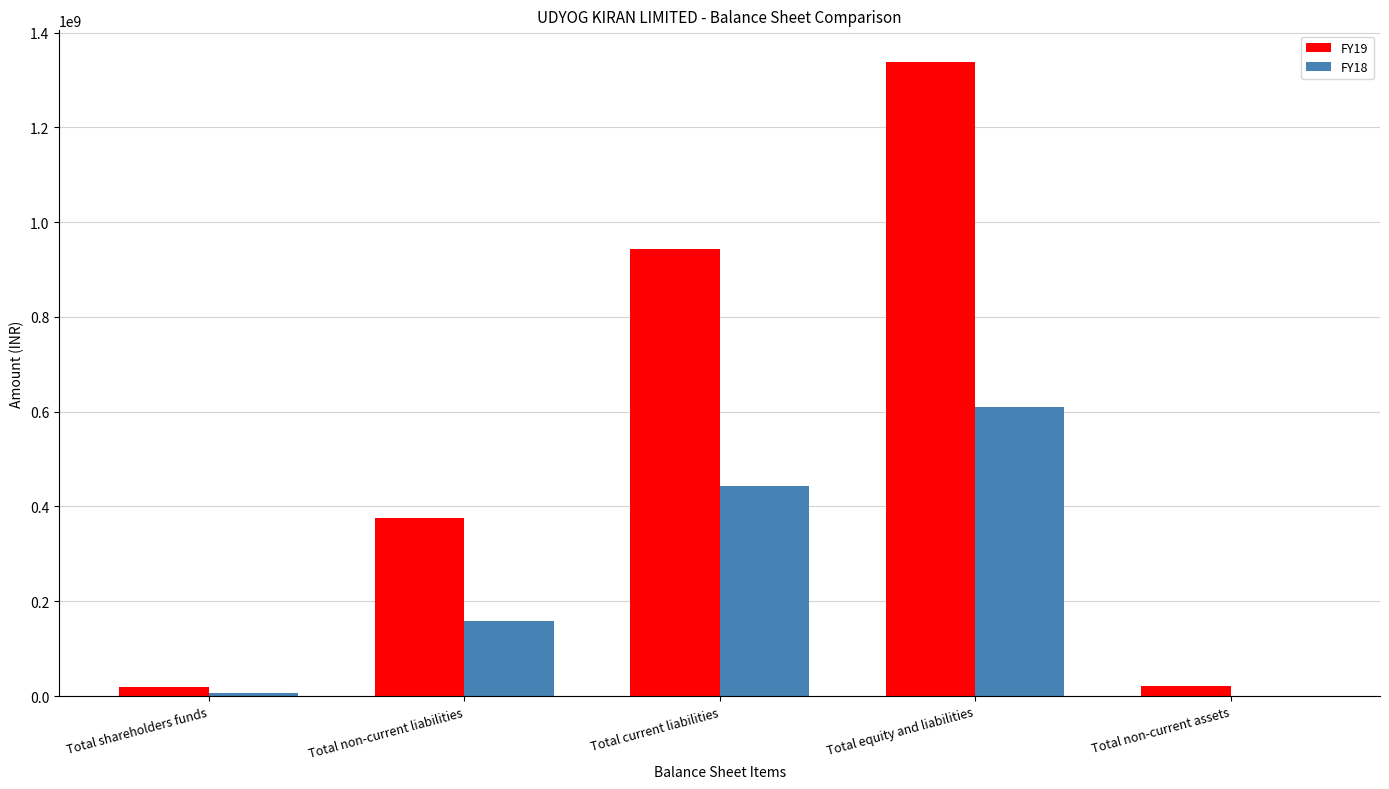

Is it true that FY19 equals 204443690 at Total non-current liabilities?

False